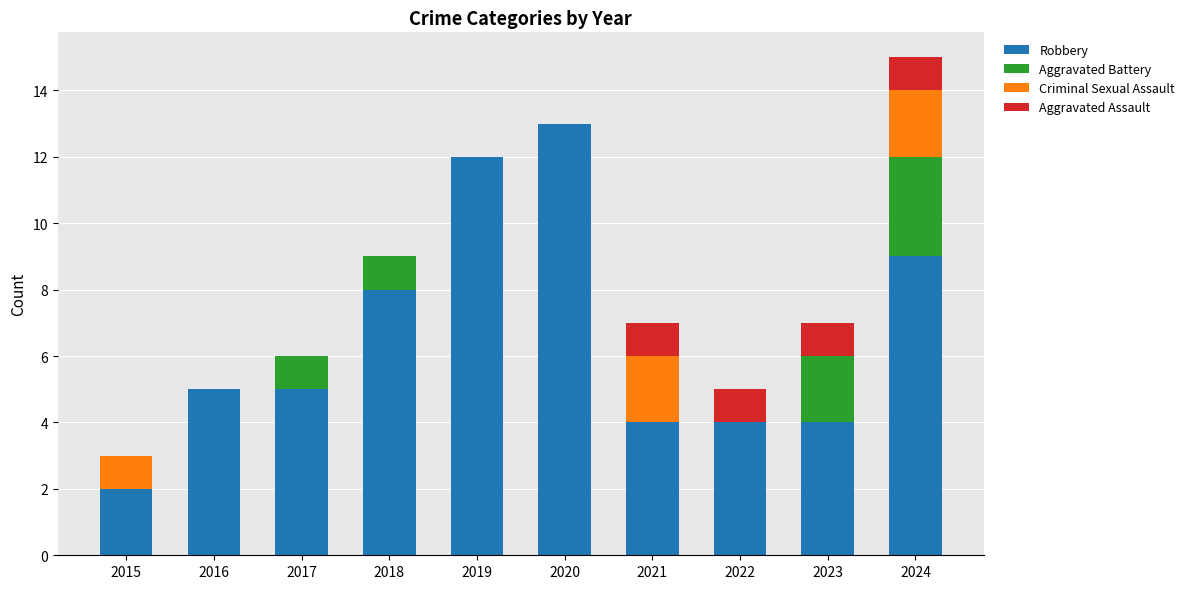

Is it true that Robbery equals 8 at 2017?

False